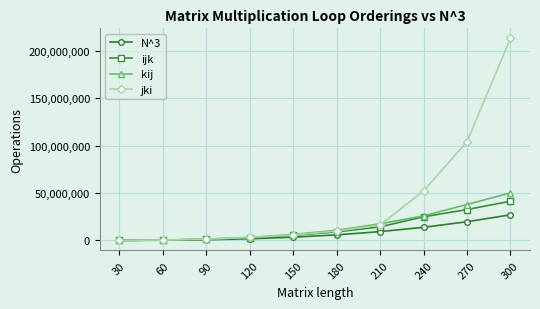

What is the difference between the second highest and minimum values in the kij series?

37779986